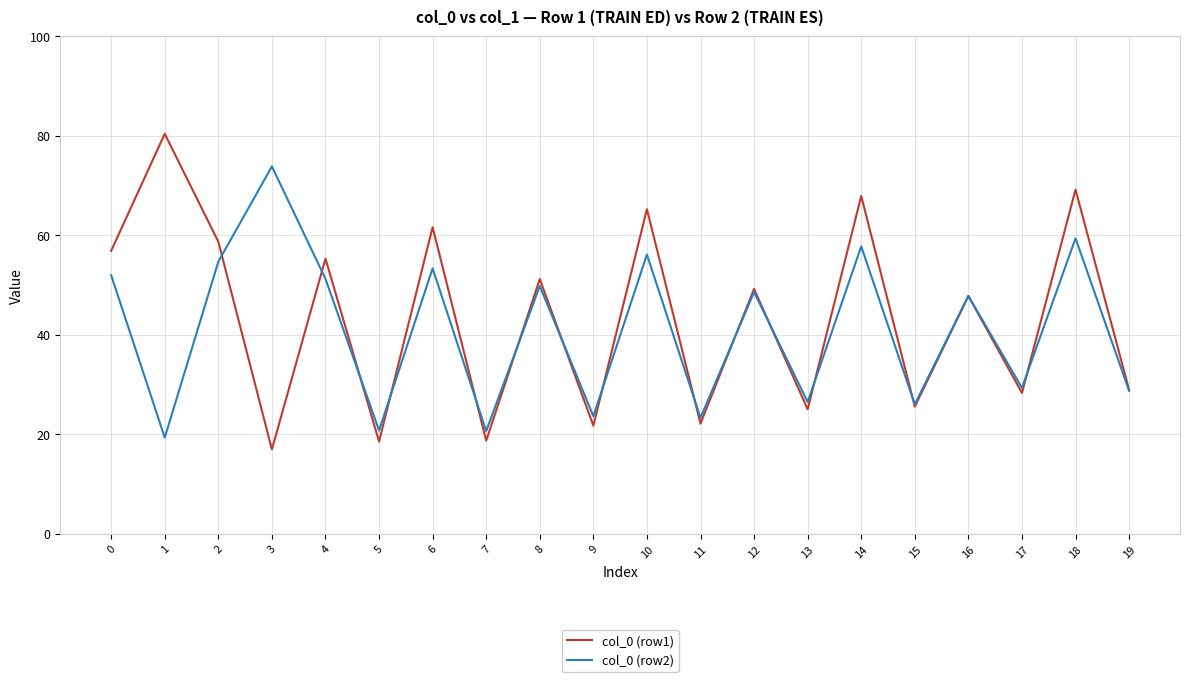

What is the difference between the col_0 (row2) values at 13 and 4?

24.8